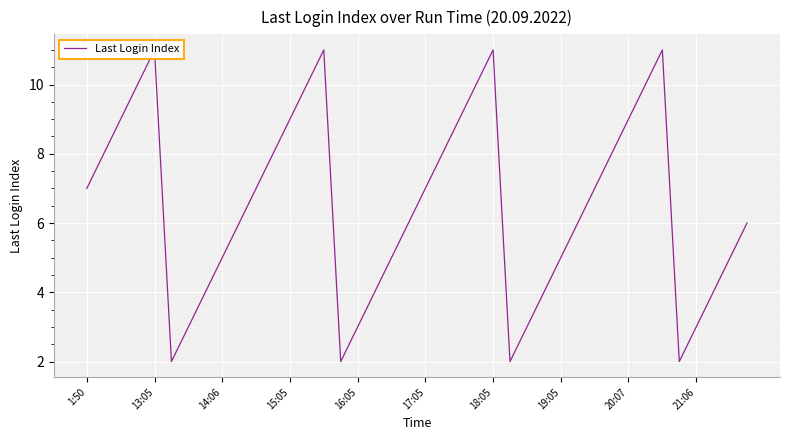

Reading right to left, extract all data points from this chart.

6	5	4	3	2	11	10	9	8	7	6	5	4	3	2	11	10	9	8	7	6	5	4	3	2	11	10	9	8	7	6	5	4	3	2	11	10	9	8	7